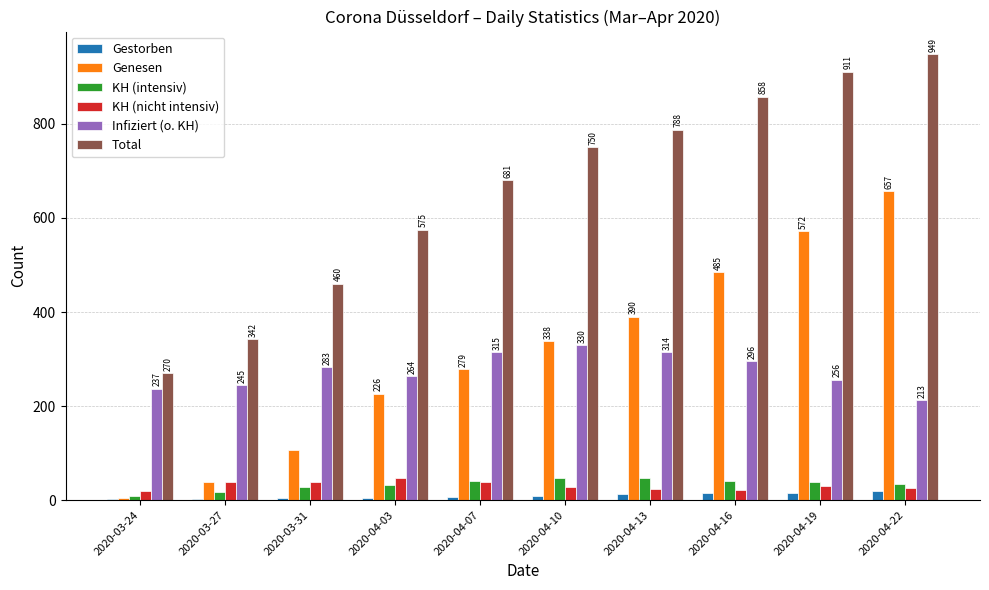

Is the value of Genesen at 2020-04-13 greater than the value of KH (nicht intensiv) at 2020-04-07?

Yes